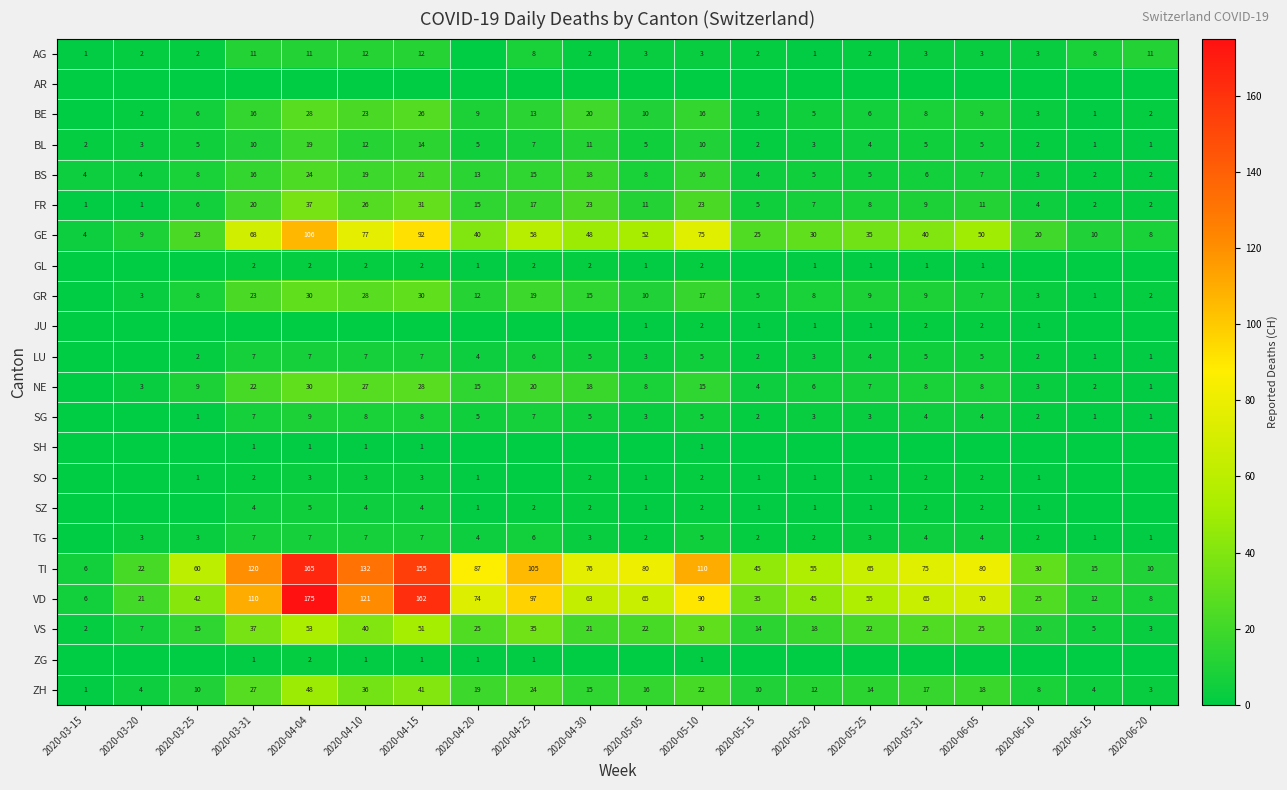

The value of JU at 2020-05-25 is 1. True or false?

True